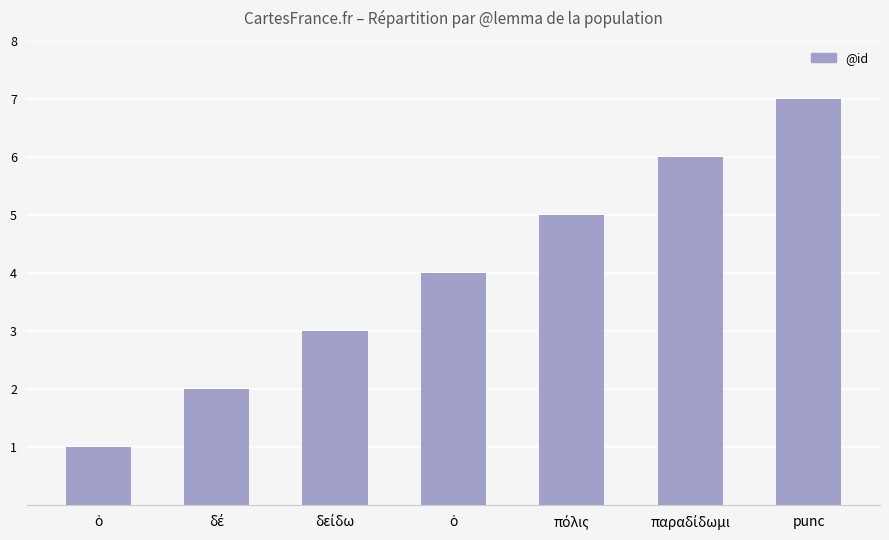

Which category has the highest value across all series?

punc